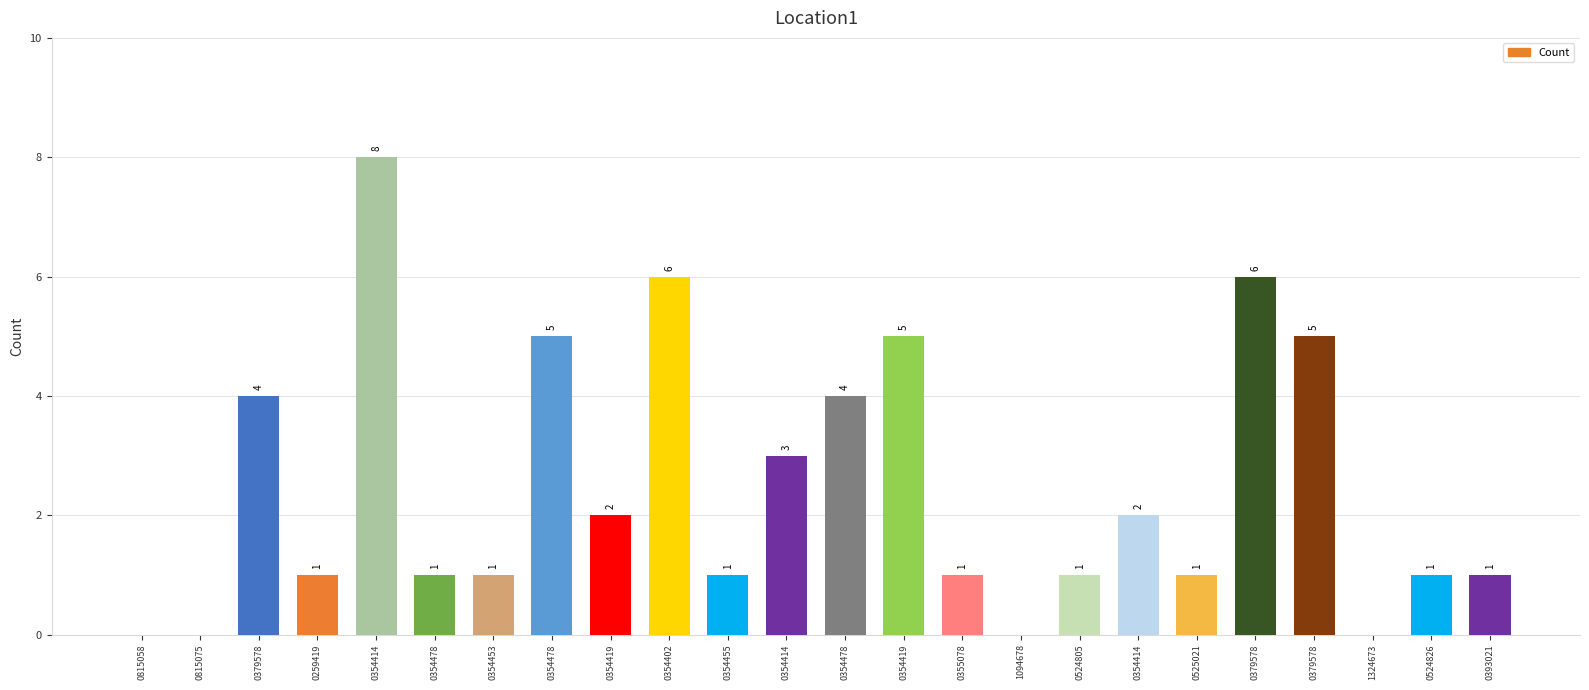

How many categories are shown in the chart?

24